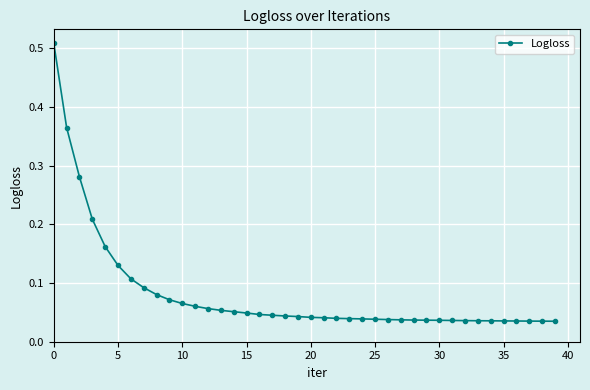

What is the sum of all values?

3.3